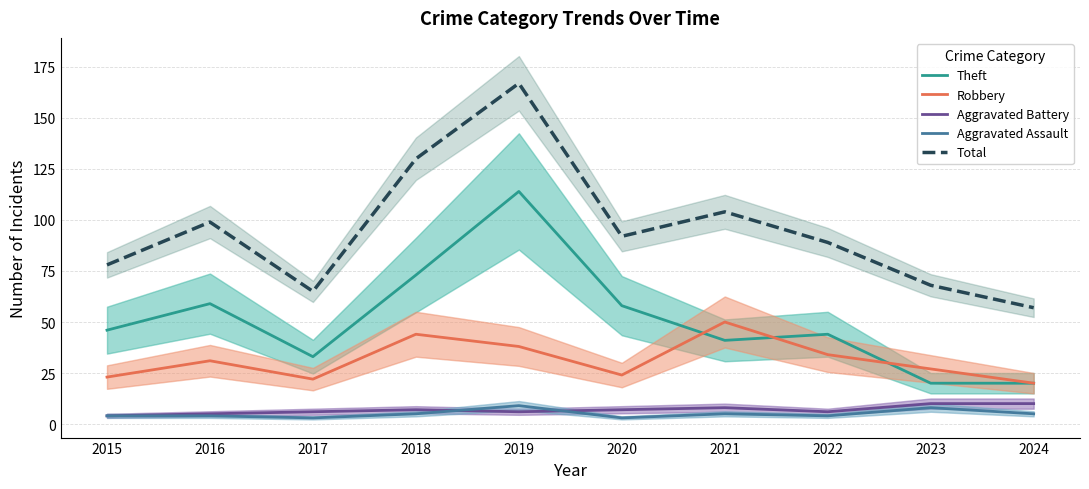

The value of Theft at 2018 is 44. True or false?

False